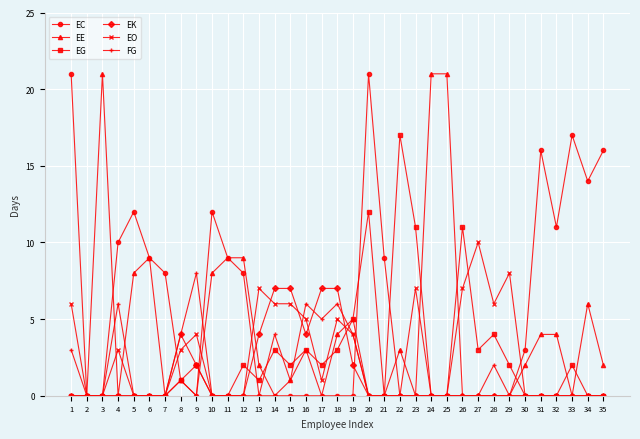

True or false: EC has more than 0 interior local peaks.

True